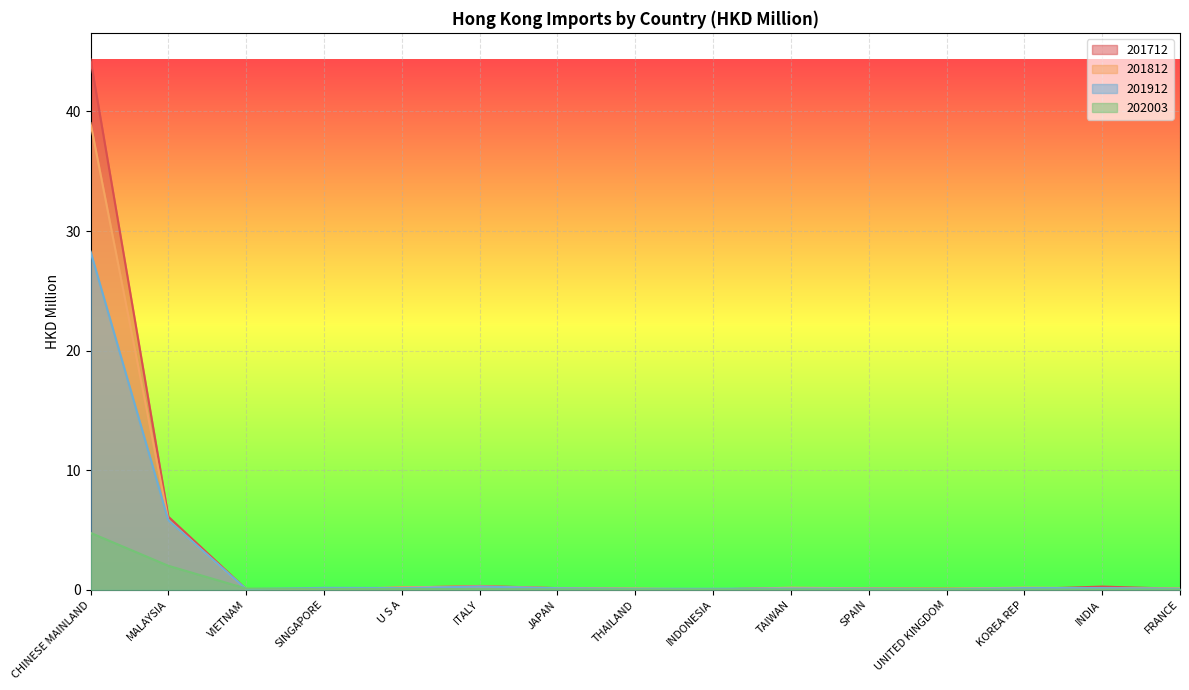

What position from the right is INDONESIA?

7